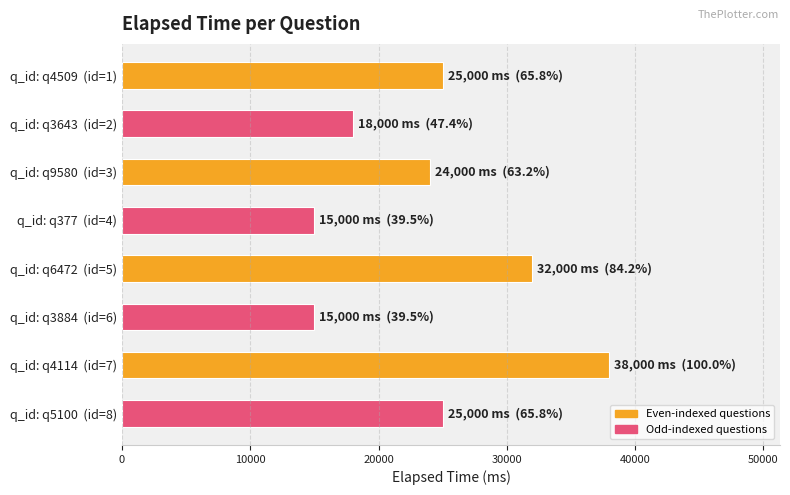

Is it true that the value at q_id: q3884  (id=6) is 7801?

False